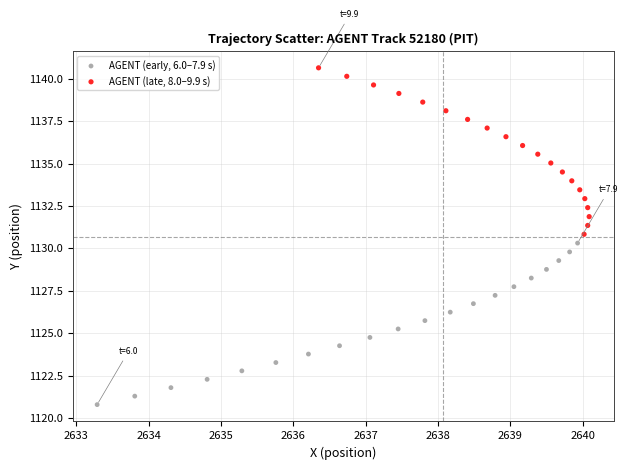

Which series contains the highest Y value?

AGENT (late, 8.0–9.9 s)